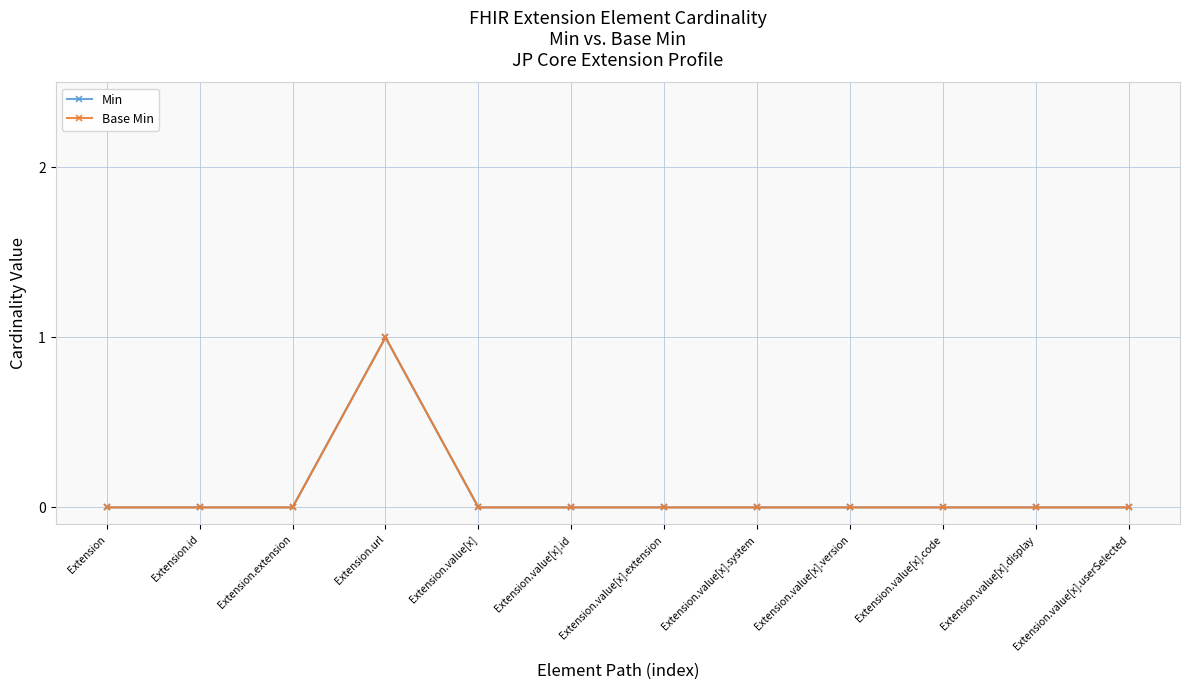

What is the difference between the maximum and minimum values in the Base Min series?

1